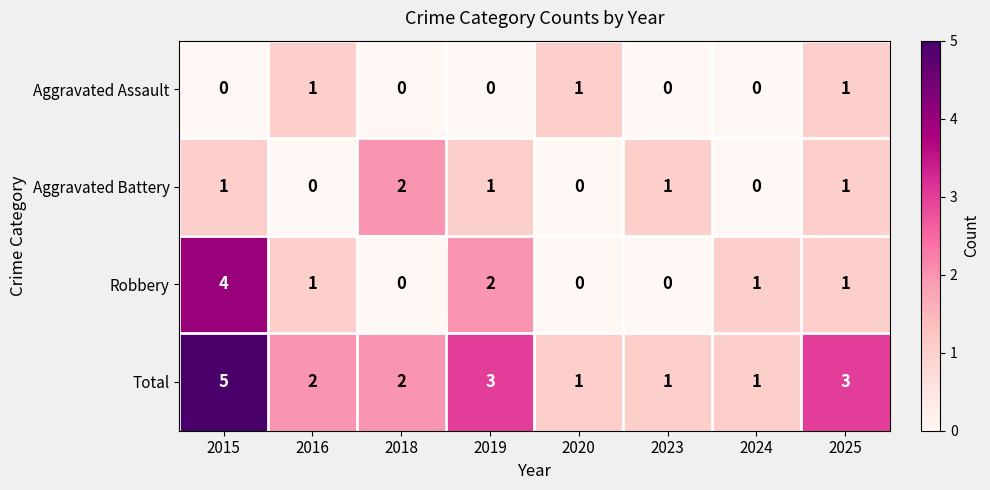

List the series in order of their peak value, lowest first.

Aggravated Assault, Aggravated Battery, Robbery, Total